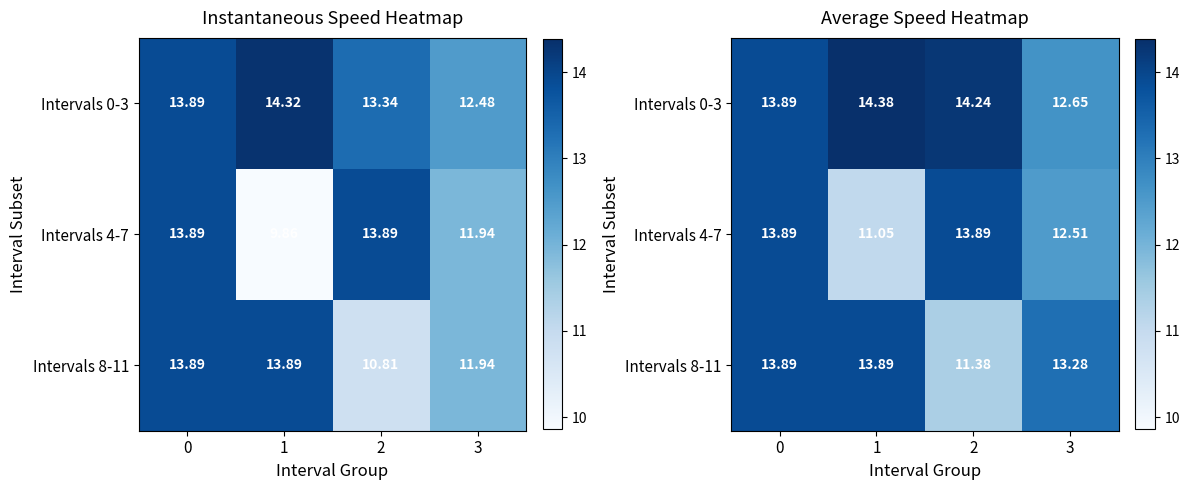

The Intervals 8-11 series shows 4.9 at 1. True or false?

False